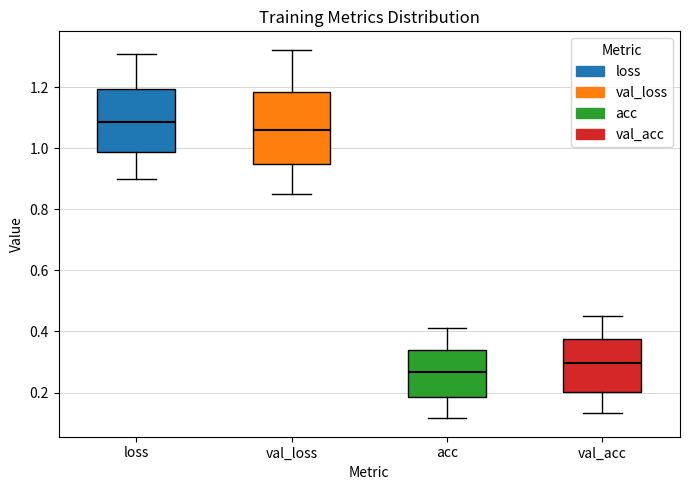

Reading left to right, transcribe this box plot: for each box, give where its median line is, the range the box spans, and where its two whiskers end, as read against the y-axis. The values are not printed on the chart, so give them approximately, as read against the axis.

loss: median 1.08, box 0.98 to 1.20, whiskers 0.90 to 1.30
val_loss: median 1.06, box 0.94 to 1.18, whiskers 0.84 to 1.32
acc: median 0.26, box 0.18 to 0.34, whiskers 0.12 to 0.42
val_acc: median 0.30, box 0.20 to 0.38, whiskers 0.14 to 0.46